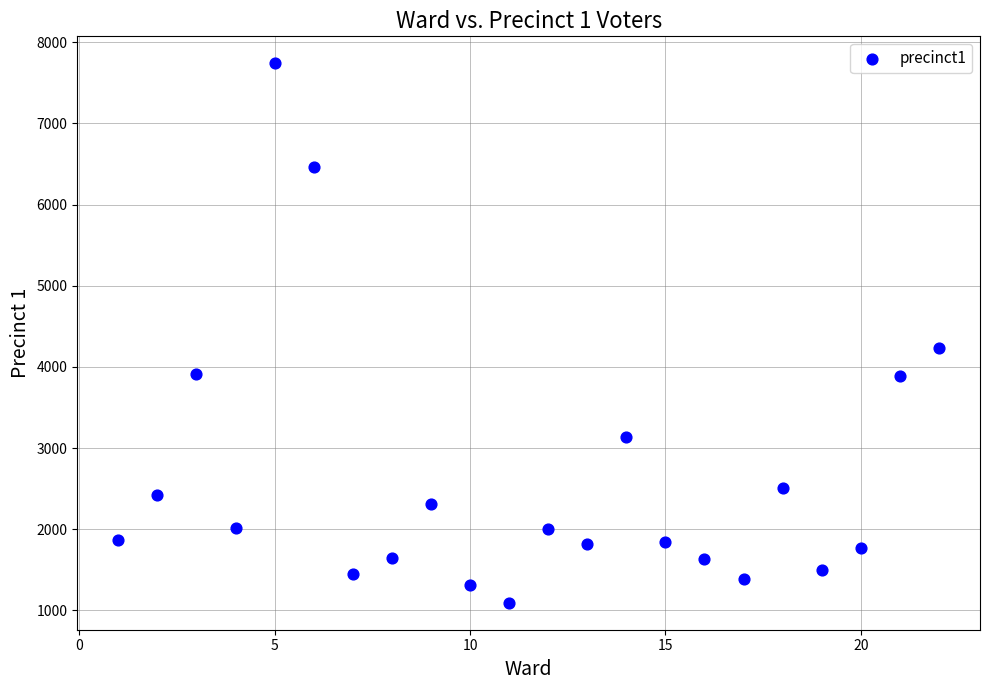

What Y value in the scatter plot is closest to 4417?

4237